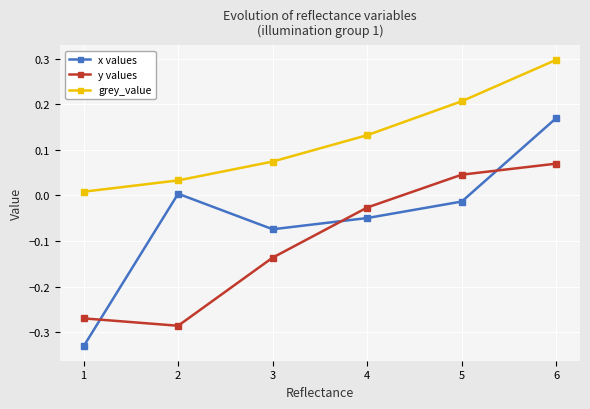

Count the number of data series in this chart.

3